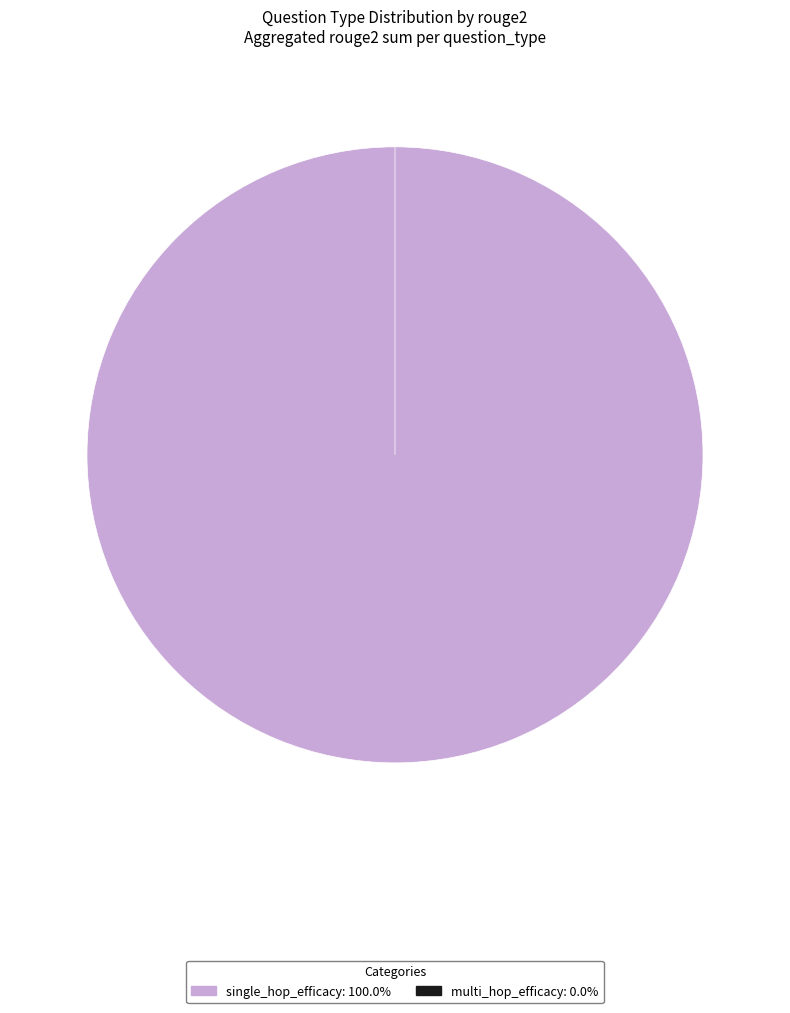

To the nearest percent, what is the combined percentage of multi_hop_efficacy and single_hop_efficacy?

100%